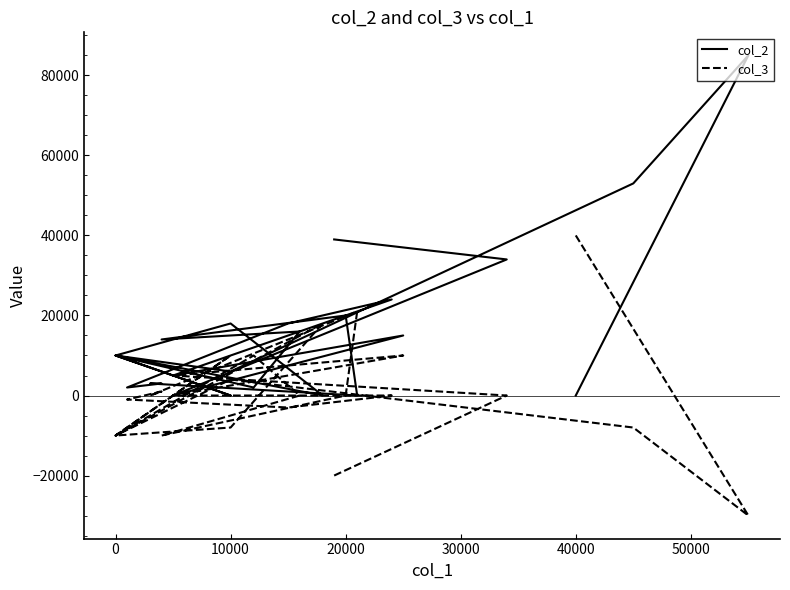

Which series changed the most between 20000 and 23?

col_3